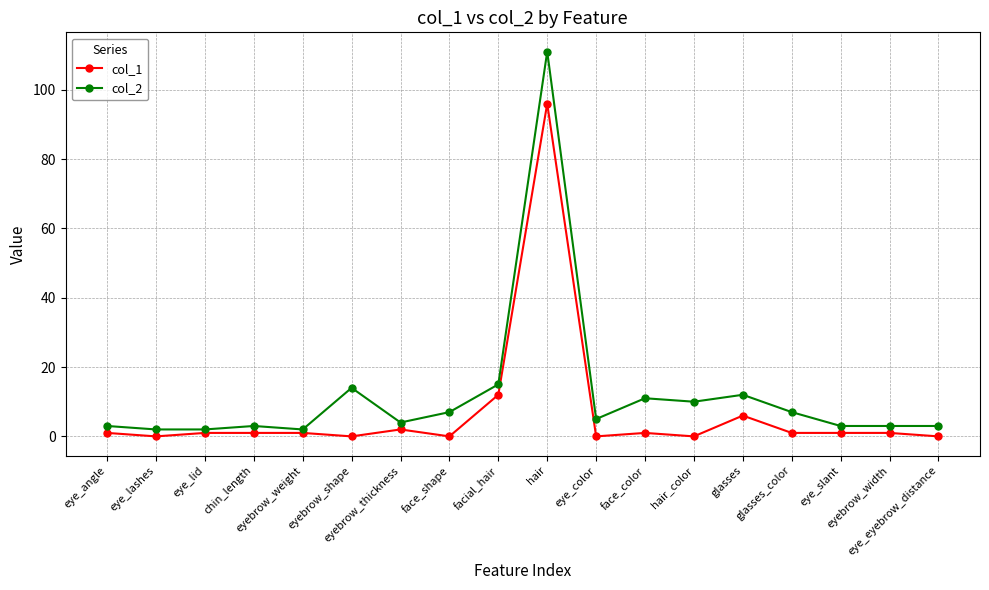

What is the average value of the col_2 series?

12